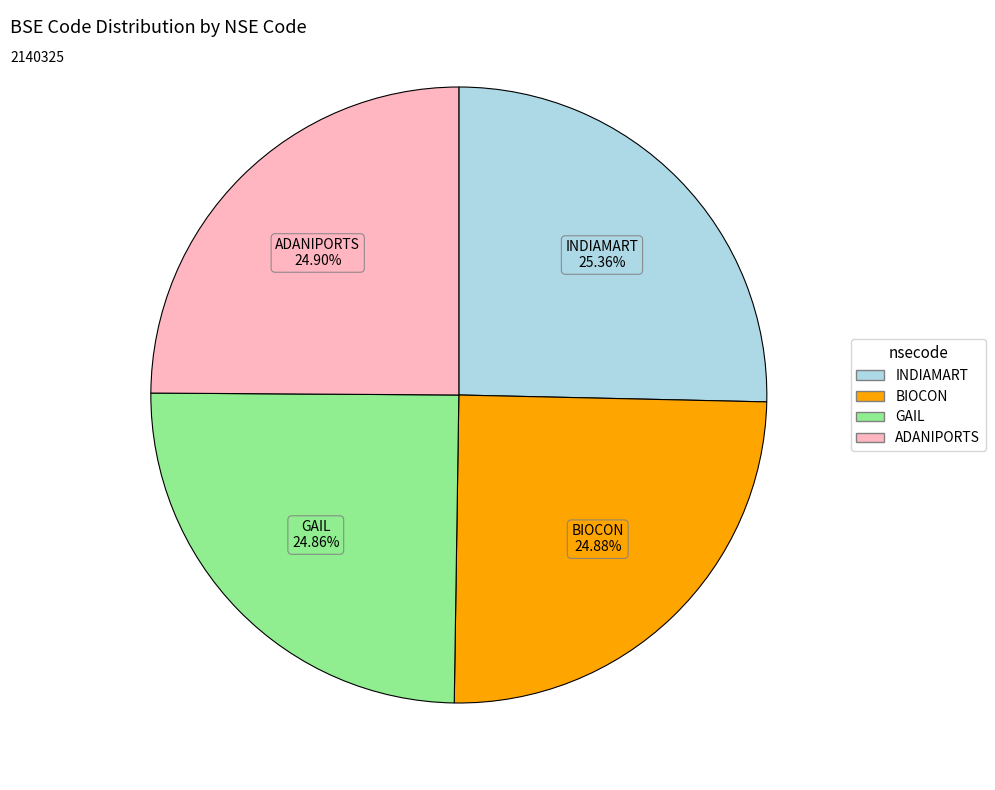

How many slices are in this pie chart?

4